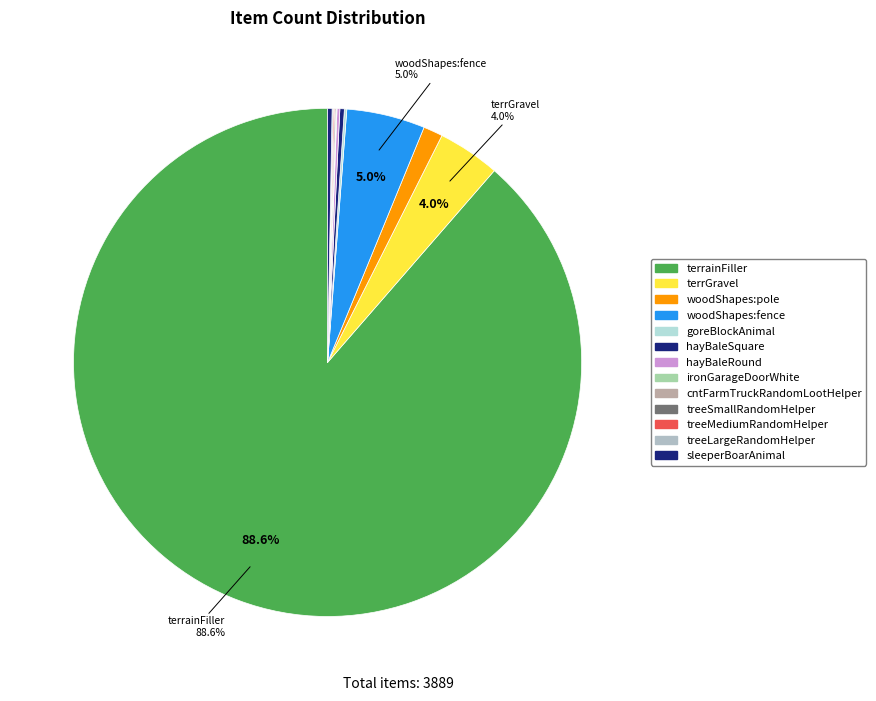

Which slice is the smallest?

cntFarmTruckRandomLootHelper